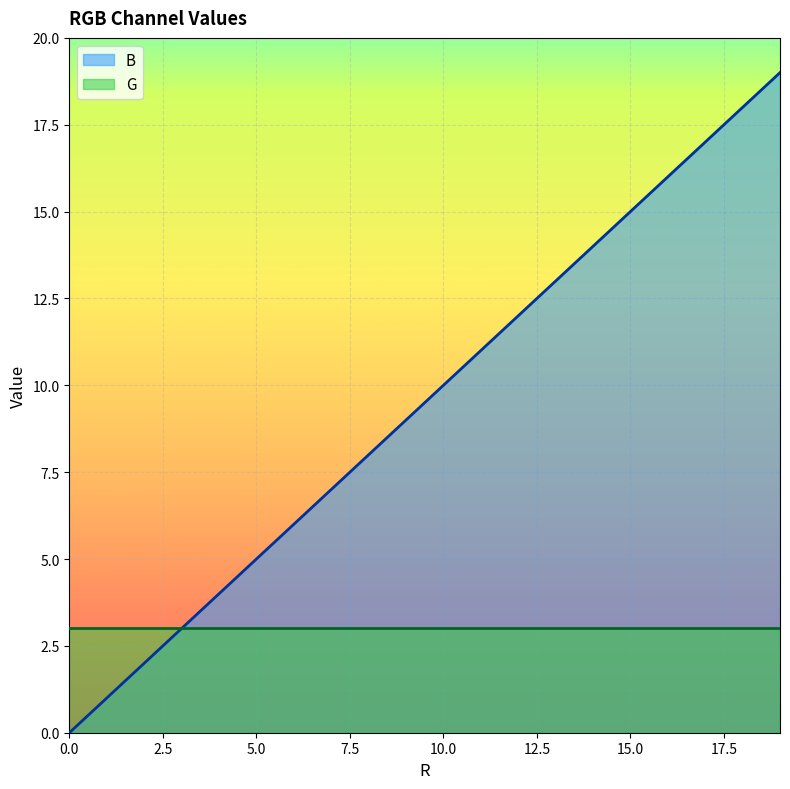

Does the chart display data point markers on the line(s)?

No